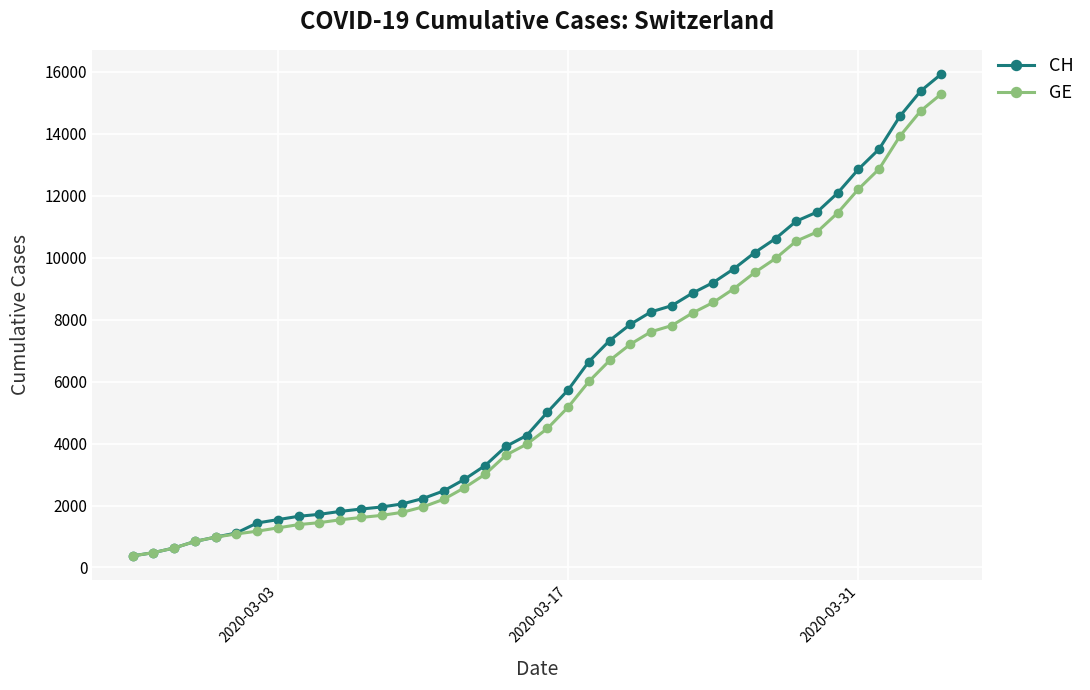

What is the smallest value displayed?

375